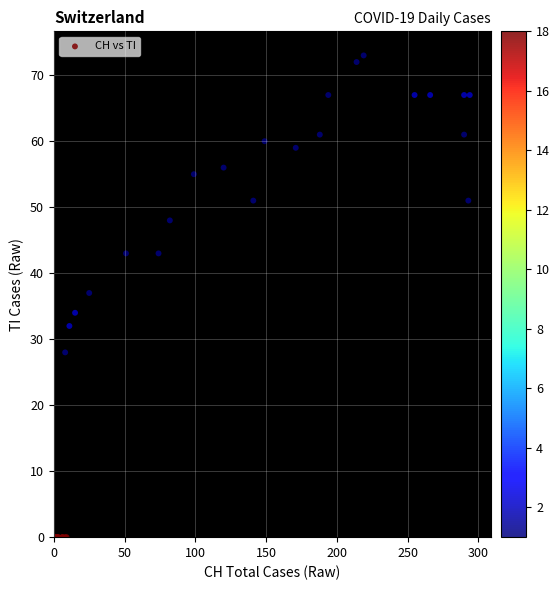

What Y value in the scatter plot is closest to 36?

37